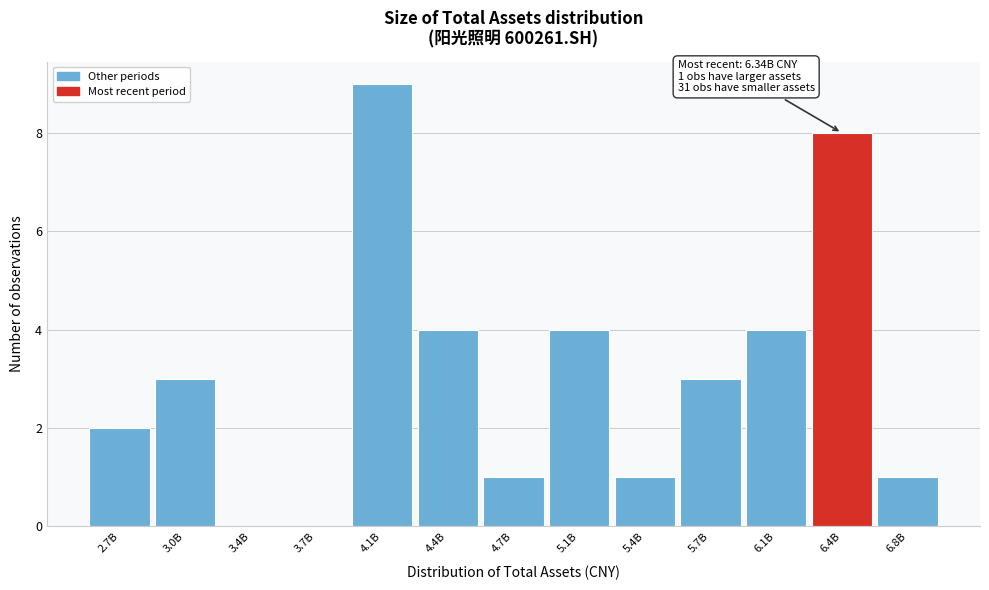

Reading left to right, what are all the values shown in this chart?

2.7B=2	3.0B=3	3.4B=0	3.7B=0	4.1B=9	4.4B=4	4.7B=1	5.1B=4	5.4B=1	5.7B=3	6.1B=4	6.4B=8	6.8B=1